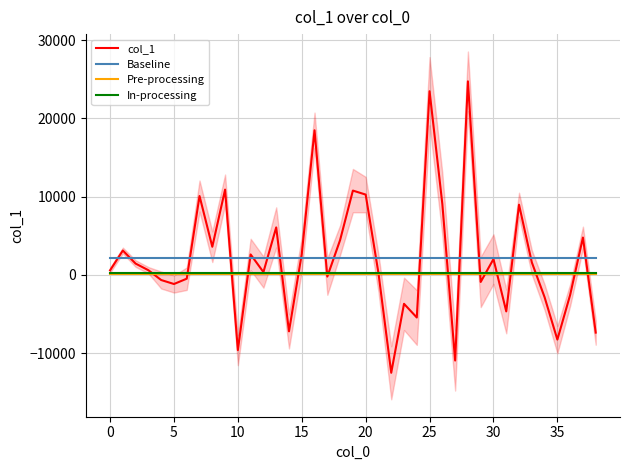

At which label does col_1 reach its minimum?

22